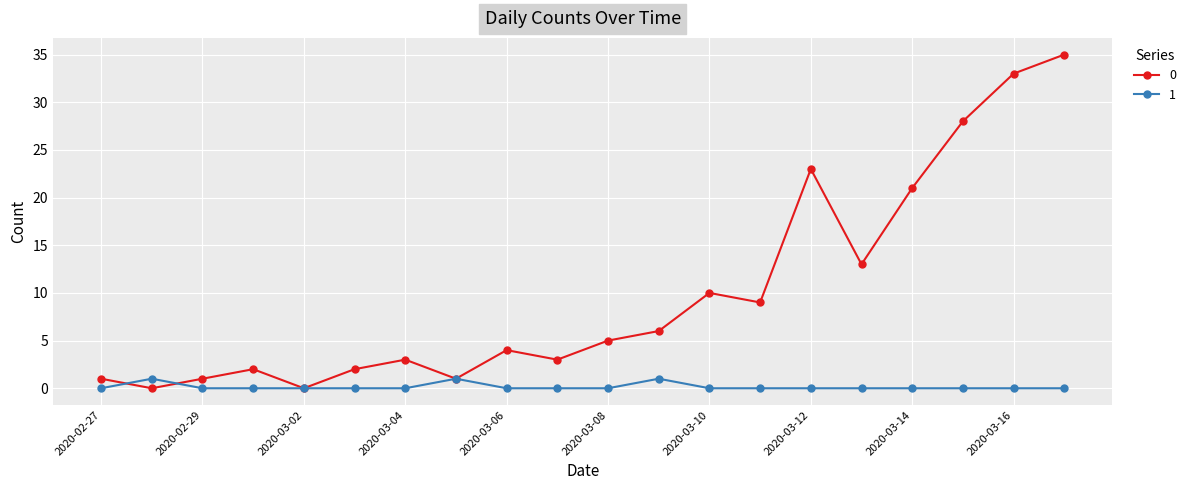

Count the number of data series in this chart.

2